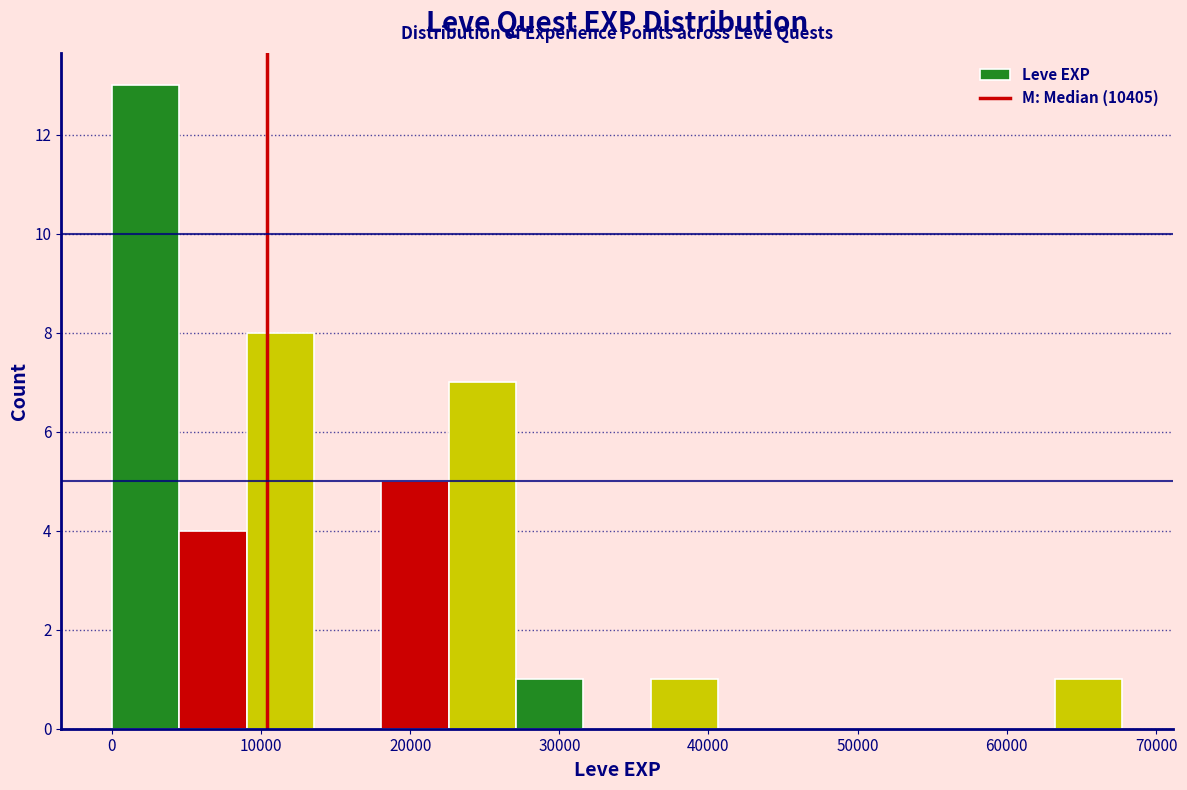

What is the height of the bar covering 0 to 5000 on the x-axis? Neither the bar edges nor the heights are printed on the chart, so give them approximately, as read against the axes.

13